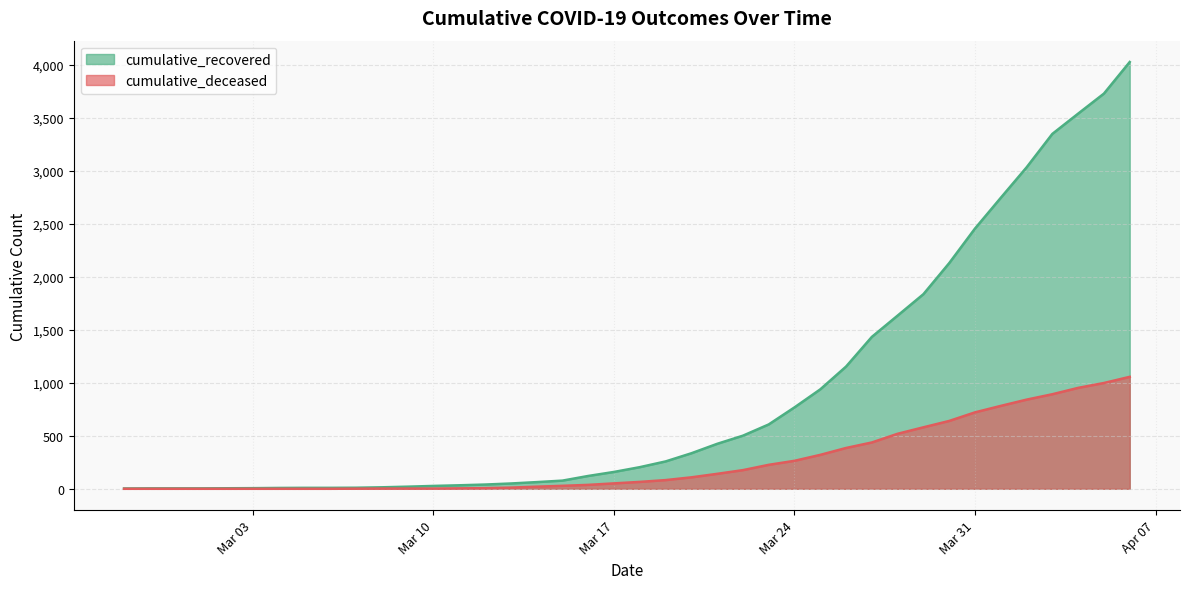

Does the chart have visible grid lines?

Yes